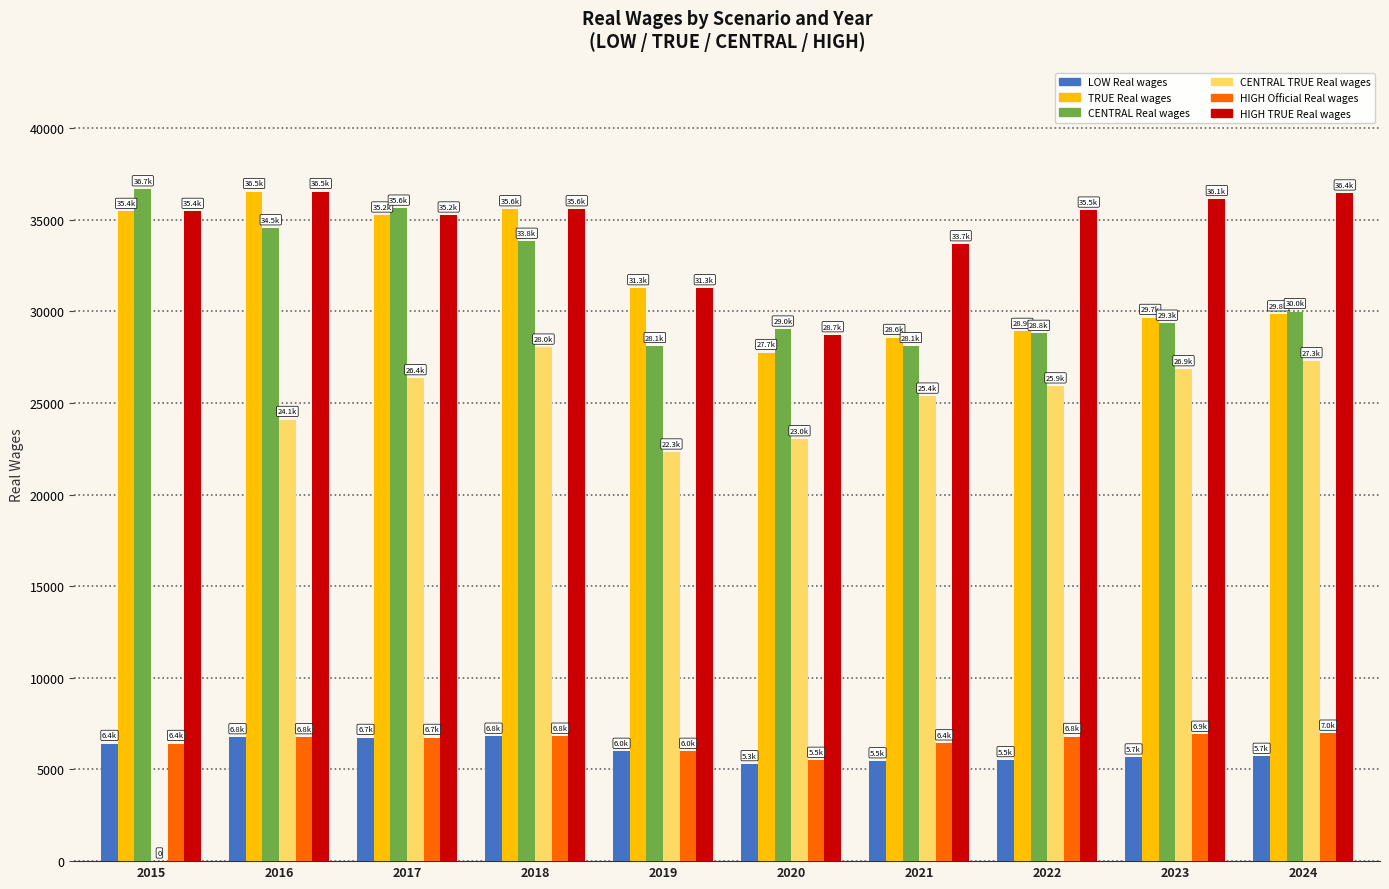

What is the maximum value shown in the chart?

36670.8